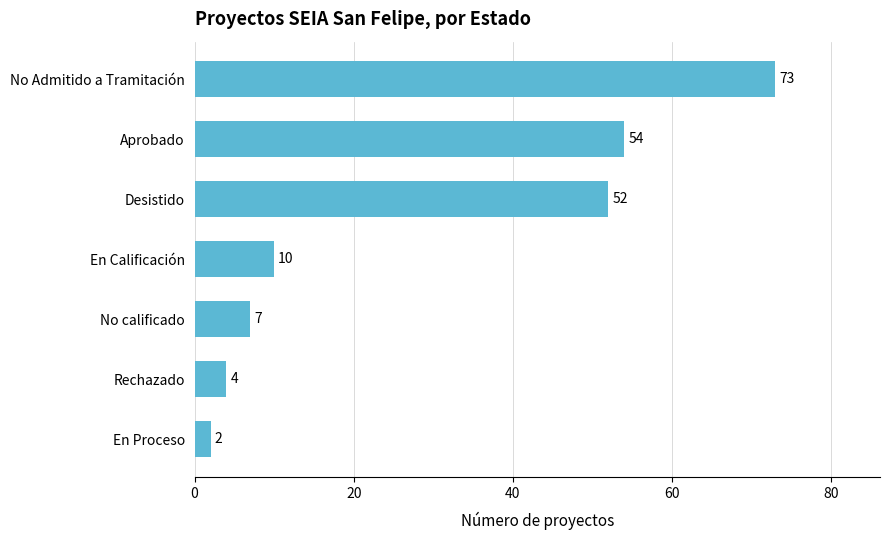

Are the bars horizontal?

Yes